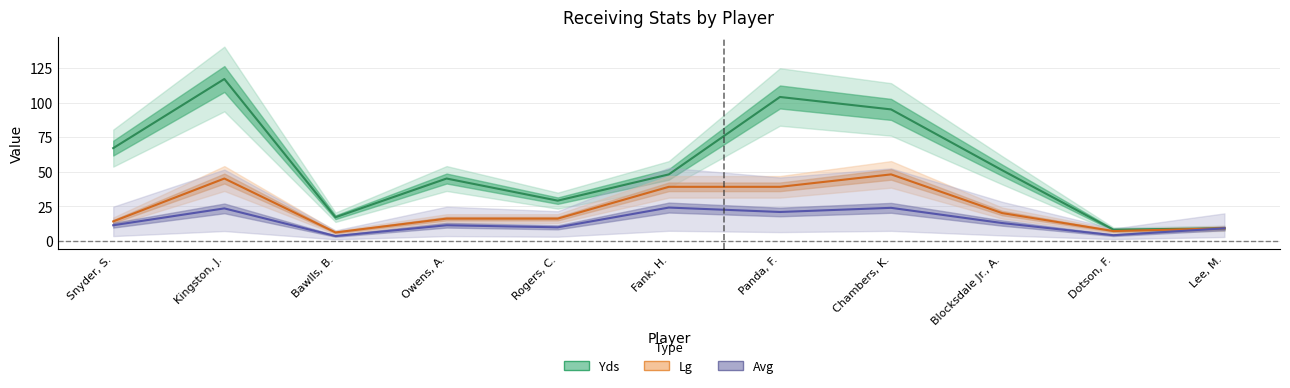

Rank the series at Kingston, J. from highest to lowest value.

Yds, Lg, Avg